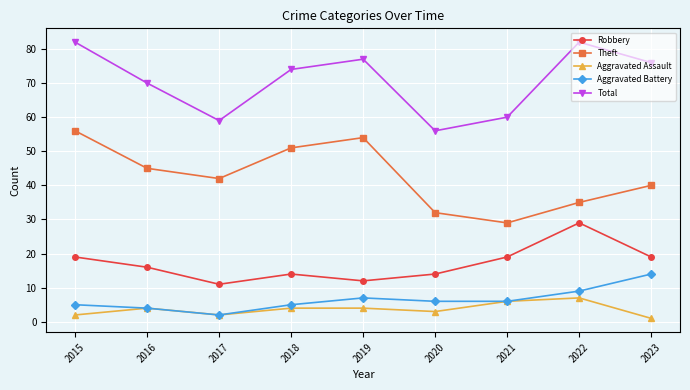

What is the difference between the highest and lowest values at 2019?

73